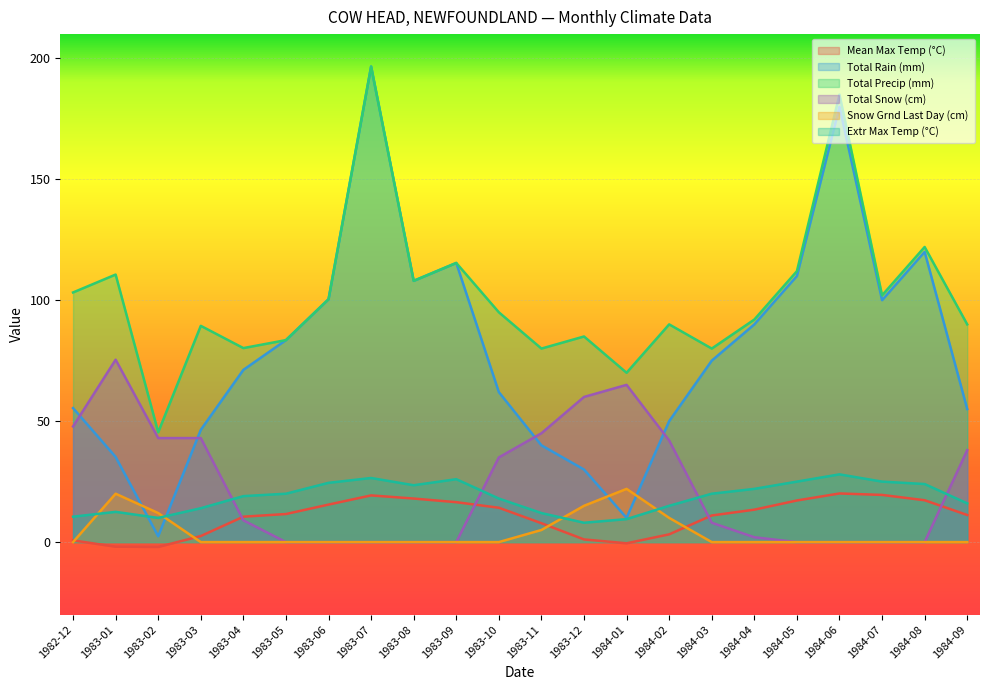

What is the total value across all series at 1984-08?

283.3